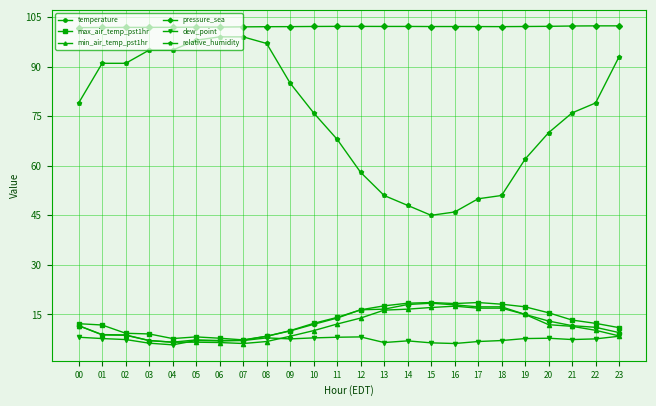

What is the smallest value displayed?

5.8